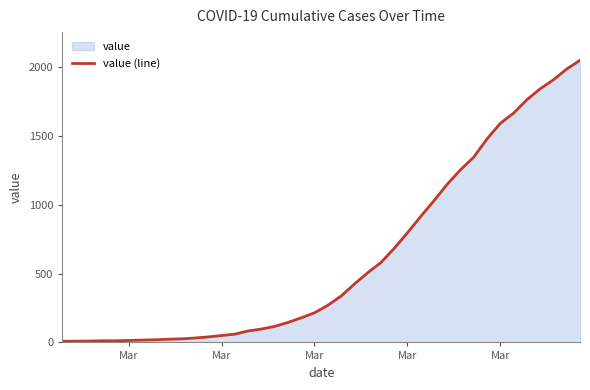

How many lines are shown in the chart?

1